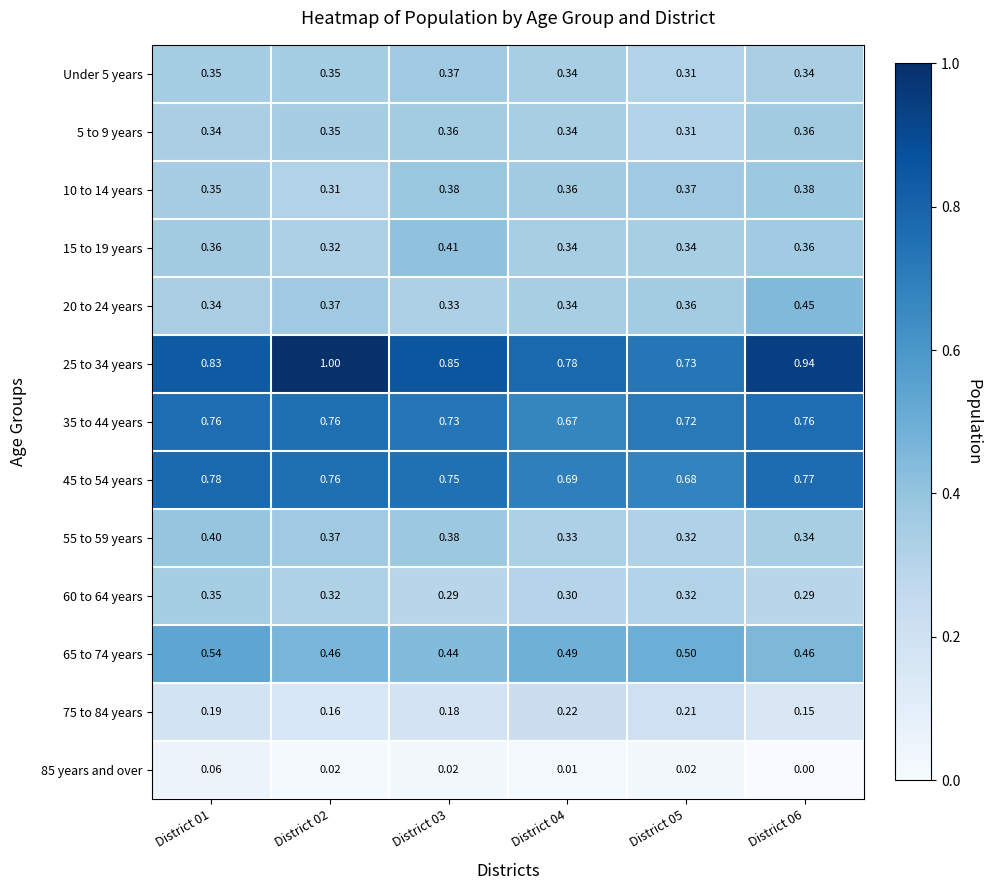

Is the value of 5 to 9 years at District 05 greater than the value of 60 to 64 years at District 05?

No